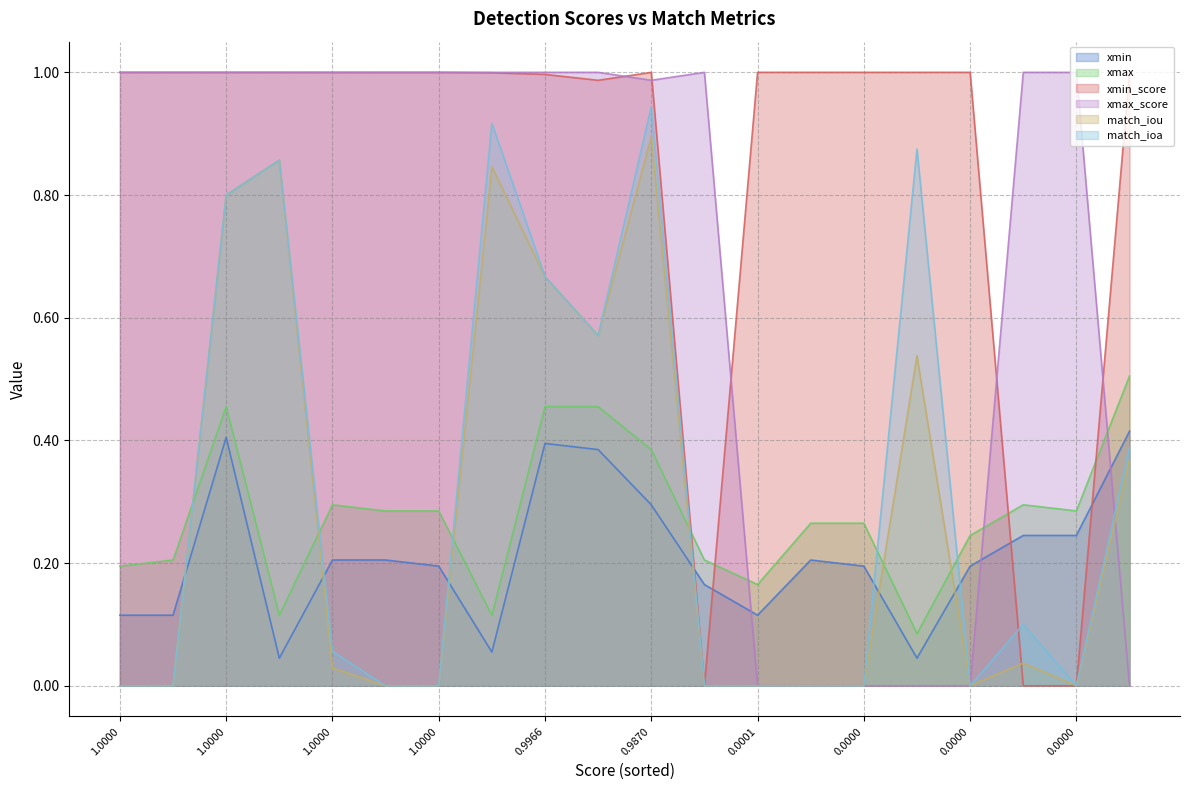

What is the value of the xmin point at the 6th from the left?

0.2